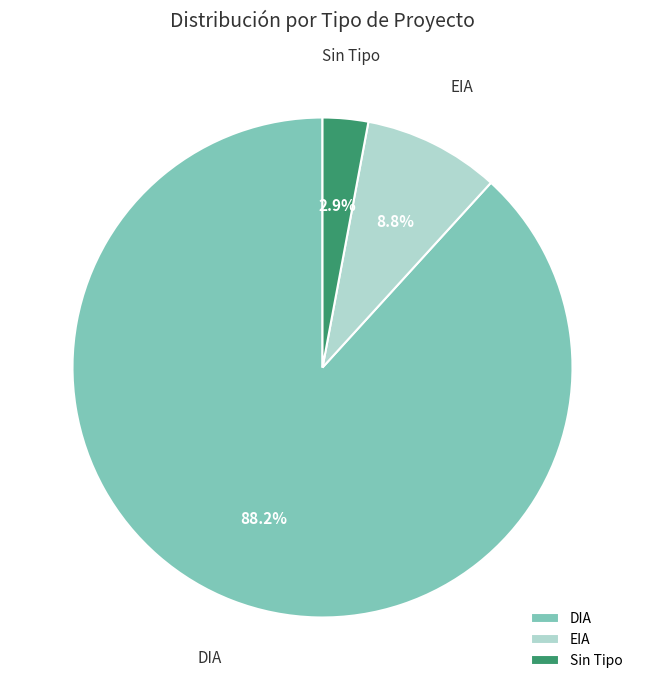

What is the ratio of the value at Sin Tipo to the value at EIA?

0.3